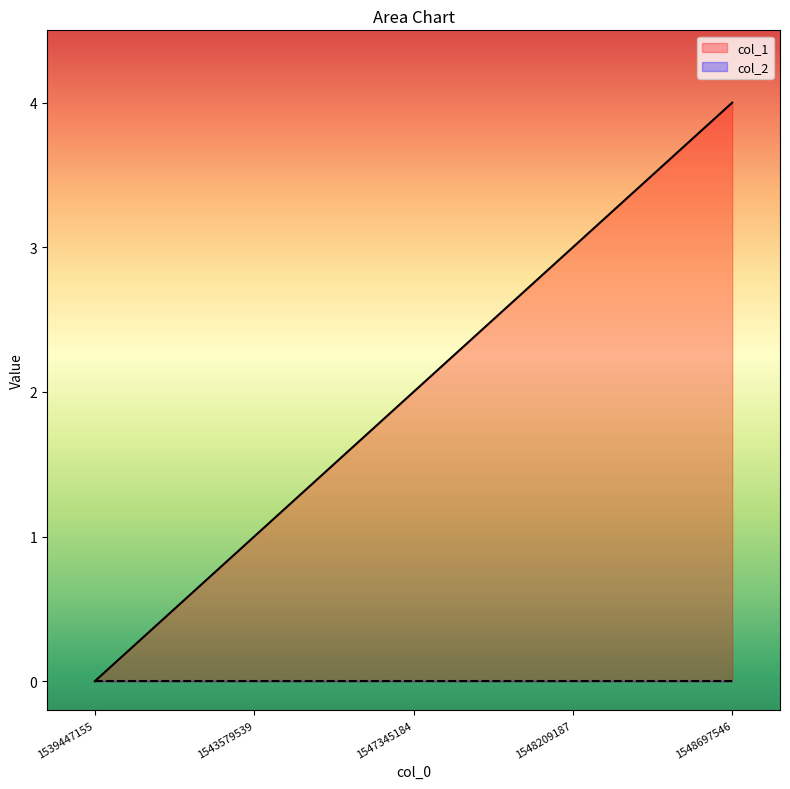

Where does the data first go above 2?

1548209187